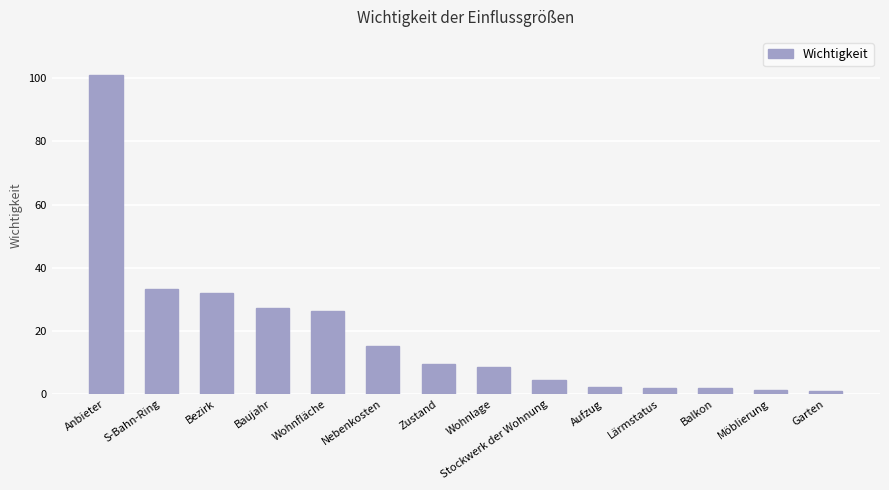

How many data points are less than 9?

7